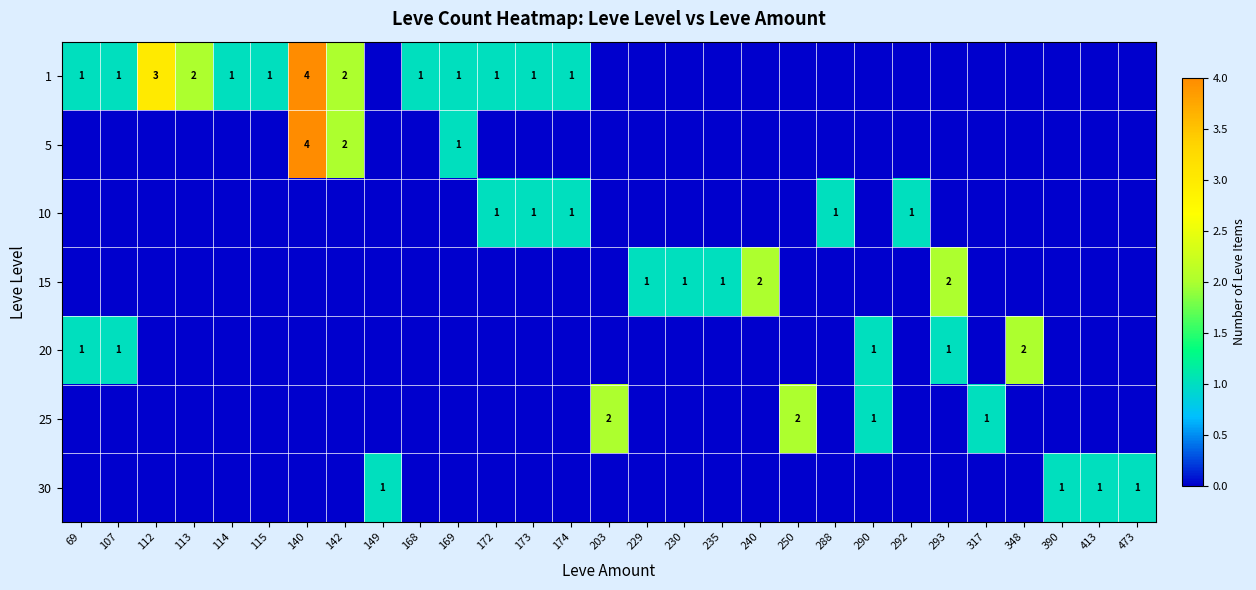

How many data points in 15 are above 0?

5